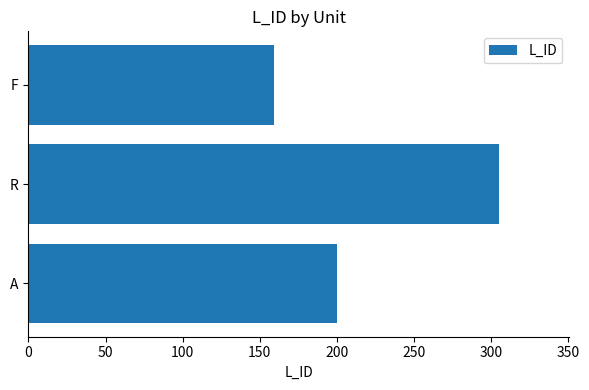

What is the smallest value displayed?

159